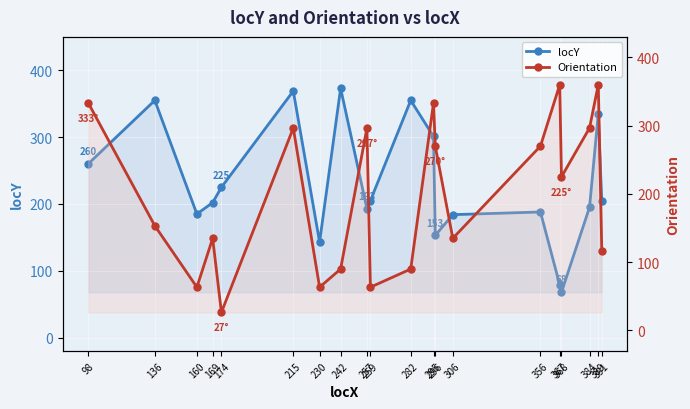

Where is the first local maximum for Orientation?

169